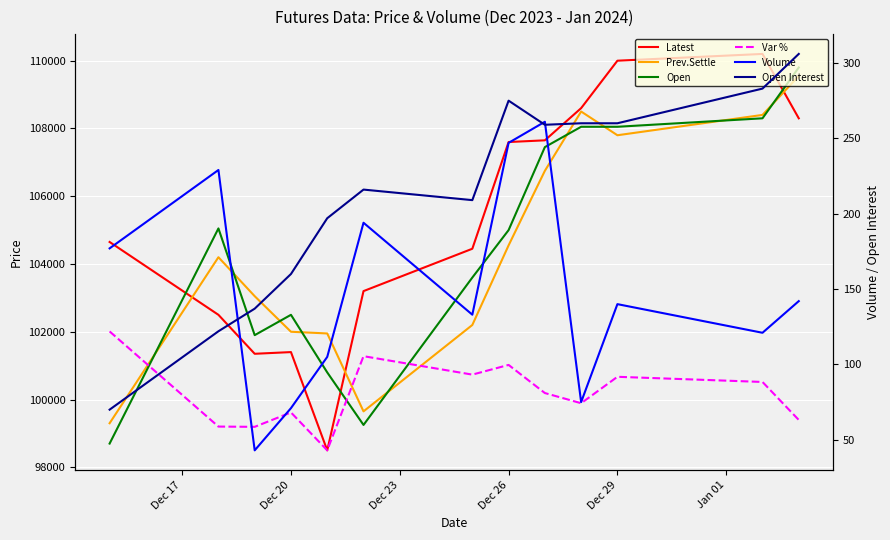

Reading left to right, transcribe all the data shown in this chart.

Latest: 104650.0	102500.0	101350.0	101400.0	98500.0	103200.0	104450.0	107600.0	107650.0	108600.0	110000.0	110200.0	108300.0
Prev.Settle: 99300.0	104200.0	103050.0	102000.0	101950.0	99650.0	102200.0	104550.0	106750.0	108500.0	107800.0	108400.0	109550.0
Open: 98700.0	105050.0	101900.0	102500.0	100800.0	99250.0	103600.0	105000.0	107450.0	108050.0	108050.0	108300.0	109800.0
Var %: 102010.0	99201.4	99193.8	99618.8	98500.0	101279.4	100735.2	101021.3	100191.4	99890.9	100670.7	100518.7	99397.5
Volume: 177.0	229.0	43.0	71.0	105.0	194.0	133.0	247.0	261.0	75.0	140.0	121.0	142.0
Open Interest: 70.0	122.0	137.0	160.0	197.0	216.0	209.0	275.0	259.0	260.0	260.0	283.0	306.0